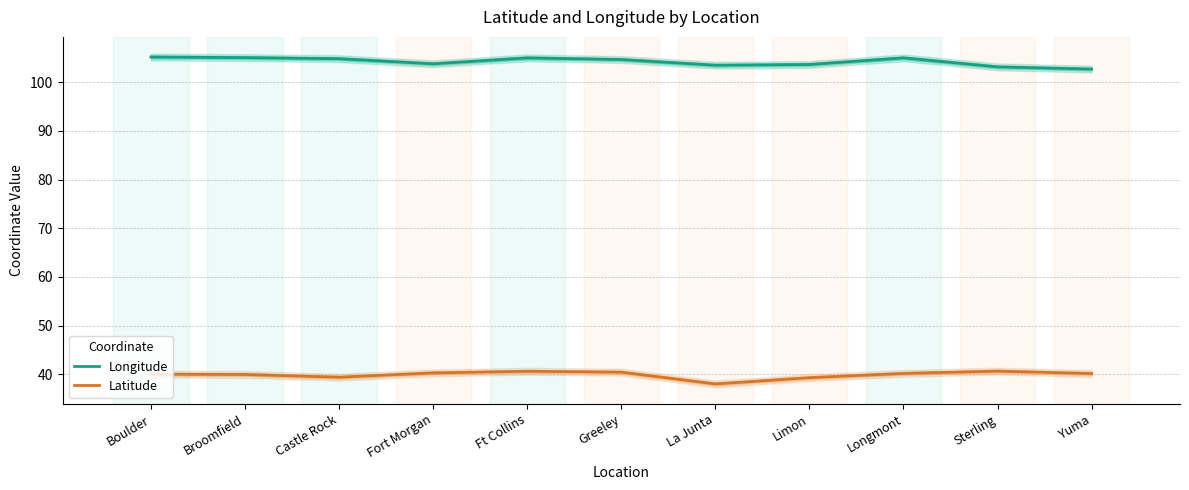

Is this an area chart (filled region under the line)?

No